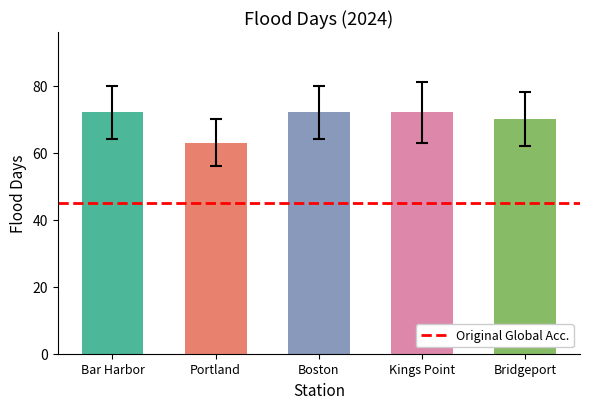

Does the chart contain any negative values?

No